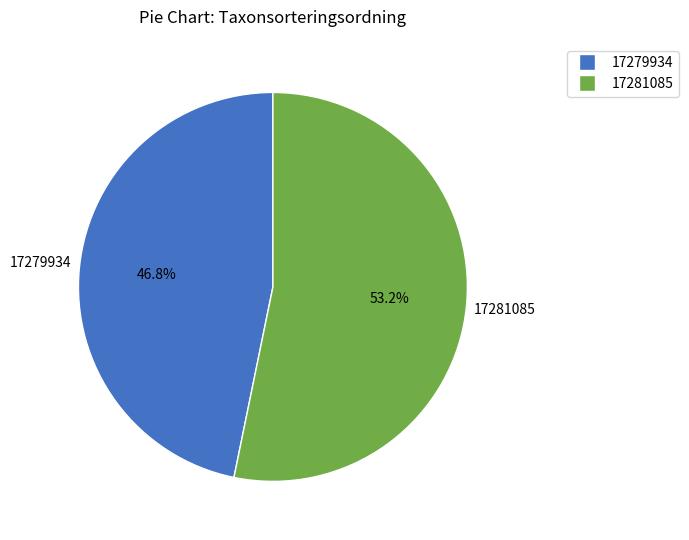

How many segments does this pie chart have?

2